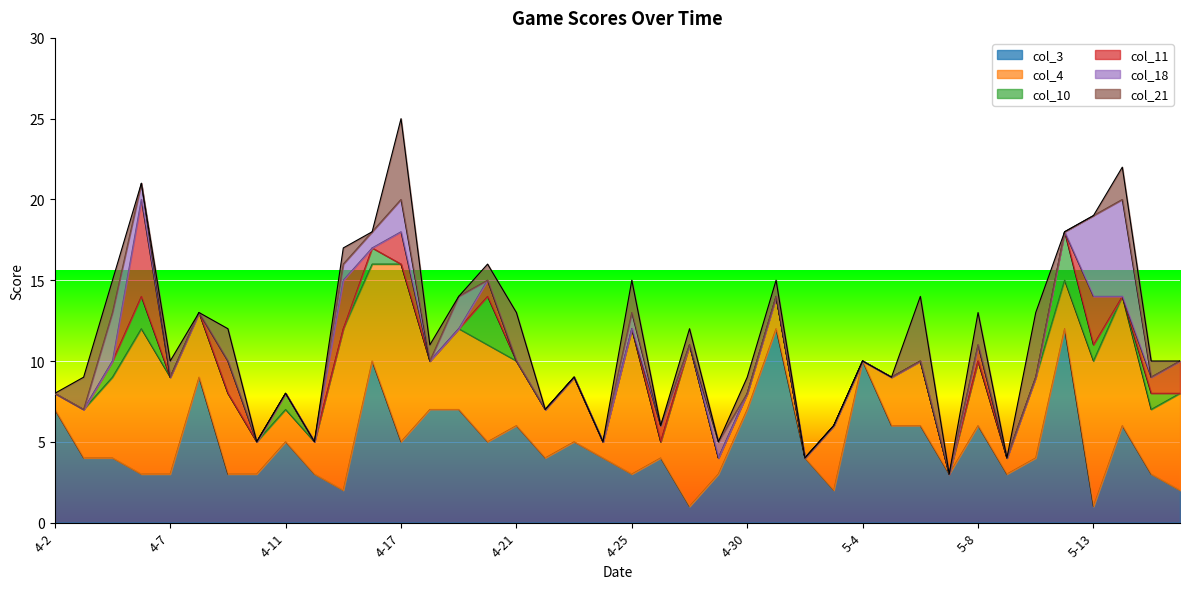

Reading left to right, list all the values displayed in this chart.

col_3: 7	4	4	3	3	9	3	3	5	3	2	10	5	7	7	5	6	4	5	4	3	4	1	3	7	12	4	2	10	6	6	3	6	3	4	12	1	6	3	2
col_4: 1	3	5	9	6	4	5	2	2	2	10	6	11	3	5	6	4	3	4	1	9	1	10	1	1	2	0	4	0	3	4	0	4	1	5	3	9	8	4	6
col_10: 0	0	1	2	0	0	0	0	1	0	0	1	0	0	0	3	0	0	0	0	0	0	0	0	0	0	0	0	0	0	0	0	0	0	0	3	1	0	1	0
col_11: 0	0	0	6	0	0	2	0	0	0	3	0	2	0	0	1	0	0	0	0	0	1	0	0	0	0	0	0	0	0	0	0	1	0	0	0	3	0	1	2
col_18: 0	0	3	1	0	0	0	0	0	0	1	1	2	0	2	0	0	0	0	0	1	0	0	1	0	0	0	0	0	0	0	0	0	0	0	0	5	6	0	0
col_21: 0	2	2	0	1	0	2	0	0	0	1	0	5	1	0	1	3	0	0	0	2	0	1	0	1	1	0	0	0	0	4	0	2	0	4	0	0	2	1	0